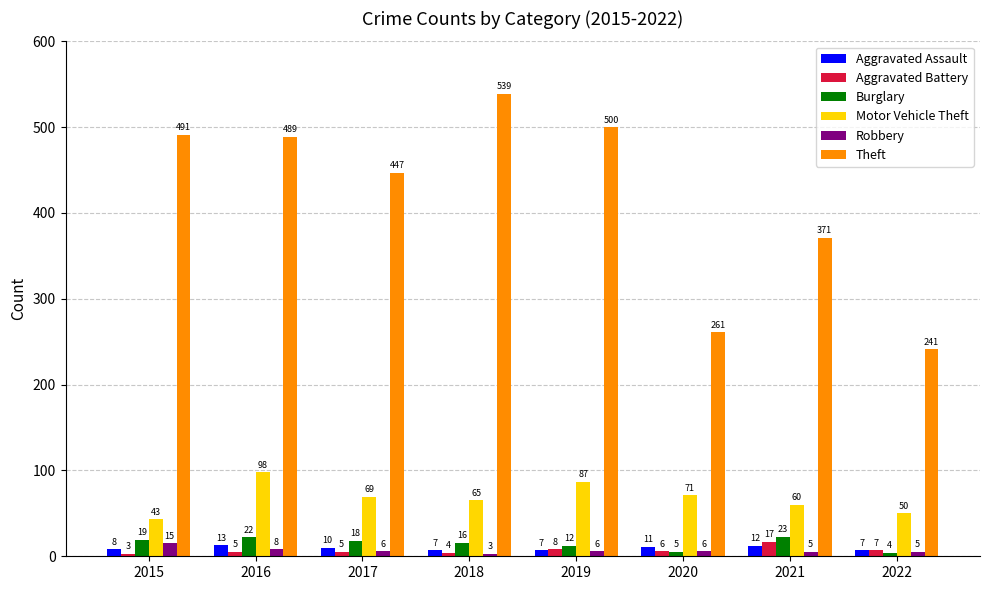

Count the number of data series in this chart.

6